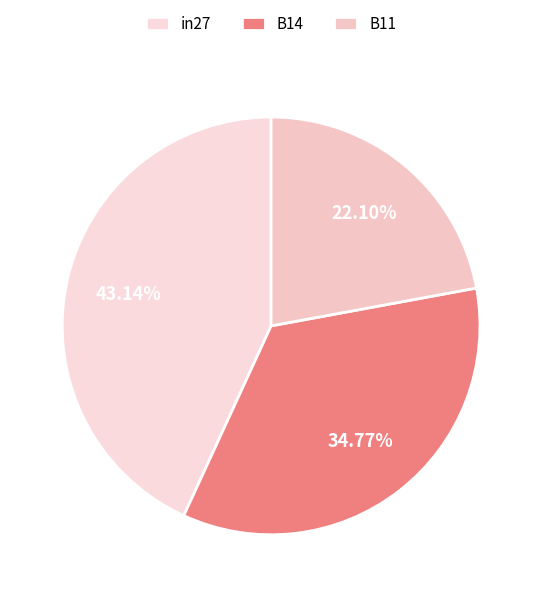

Is it true that B11 is 22% of the pie?

True